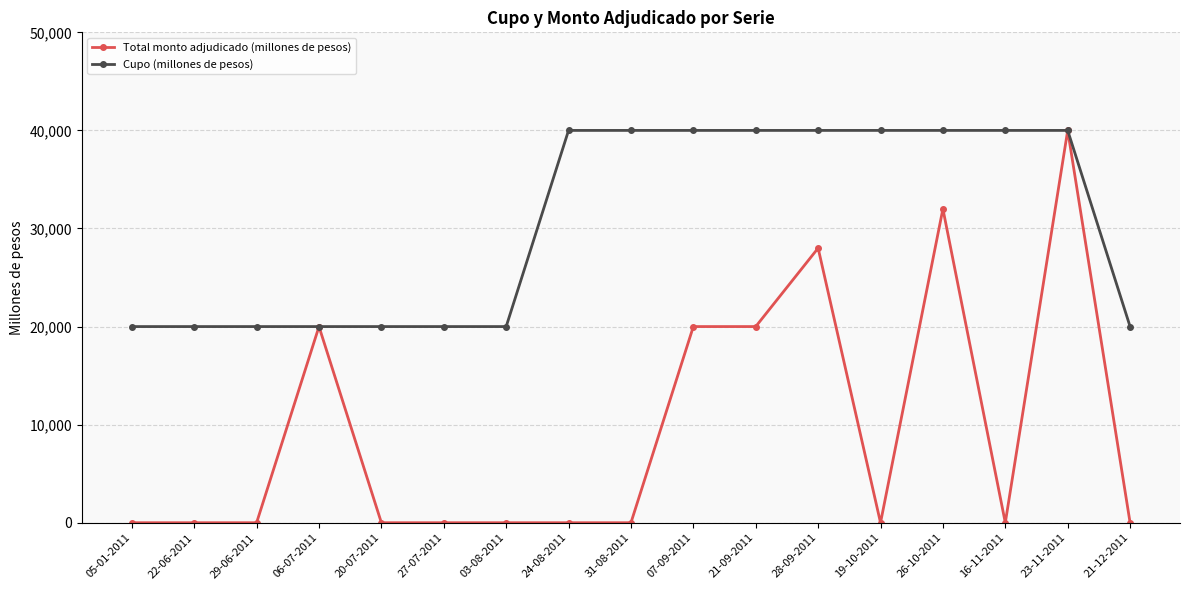

What are all the series names shown in the legend?

Total monto adjudicado (millones de pesos), Cupo (millones de pesos)